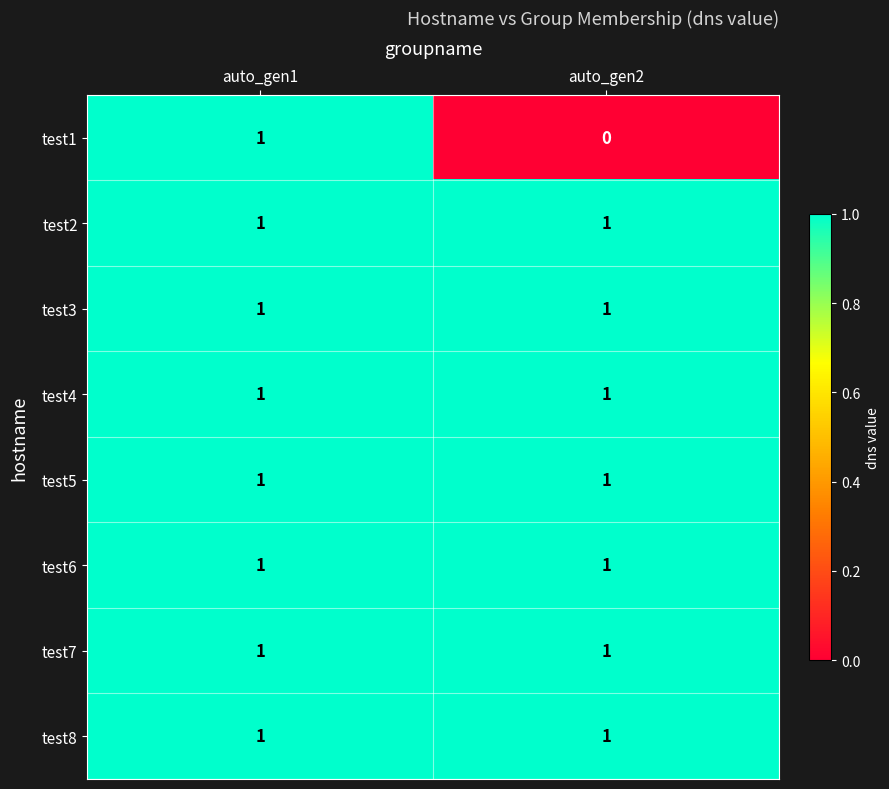

Reading left to right, extract all data points from this chart.

test1: auto_gen1=1	auto_gen2=0
test2: auto_gen1=1	auto_gen2=1
test3: auto_gen1=1	auto_gen2=1
test4: auto_gen1=1	auto_gen2=1
test5: auto_gen1=1	auto_gen2=1
test6: auto_gen1=1	auto_gen2=1
test7: auto_gen1=1	auto_gen2=1
test8: auto_gen1=1	auto_gen2=1